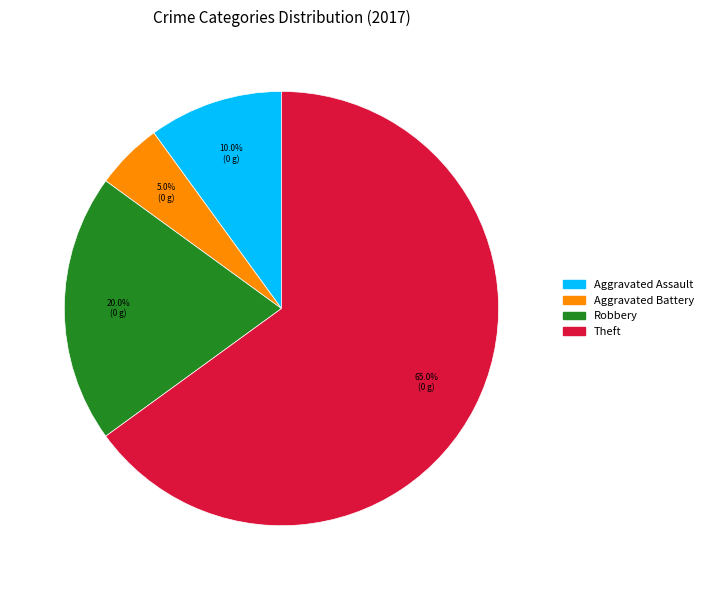

How many slices are in this pie chart?

4